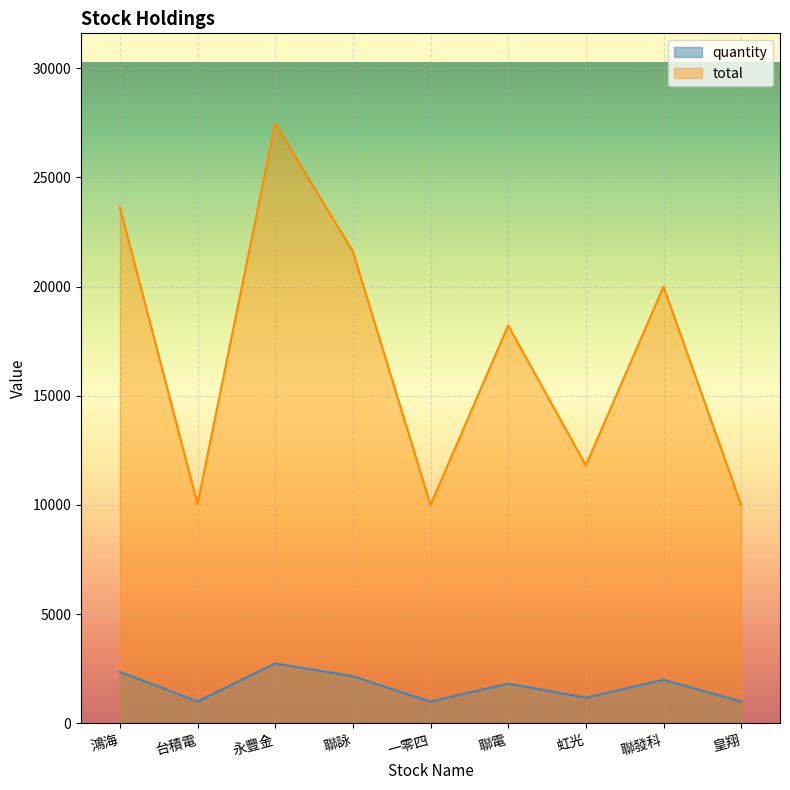

Which series changed the most between 一零四 and 皇翔?

quantity